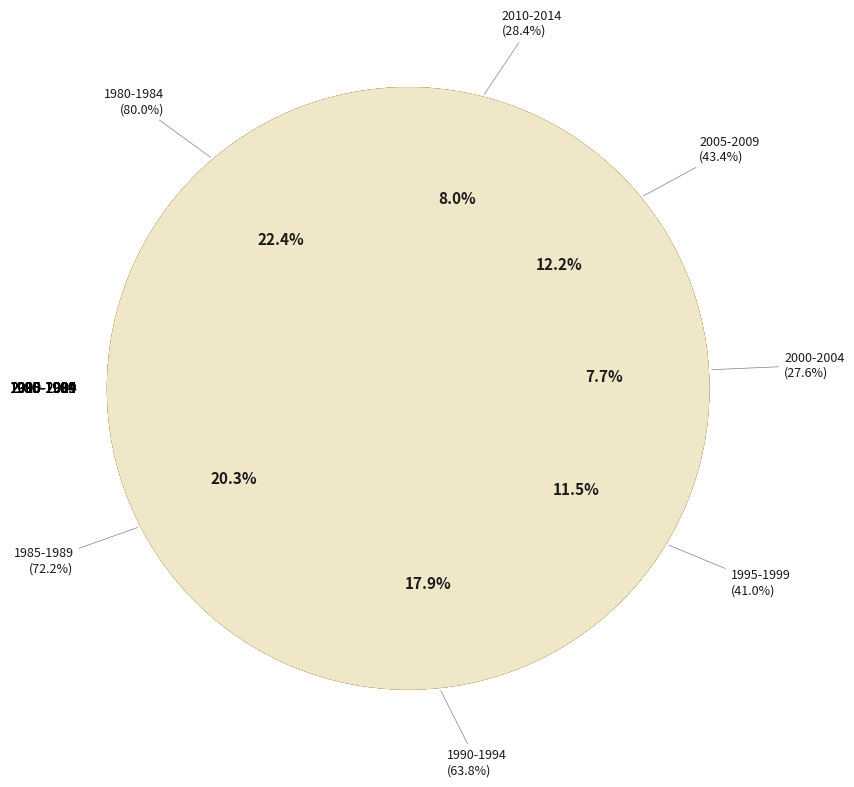

True or false: 2000-2004 accounts for 15% of the total.

False